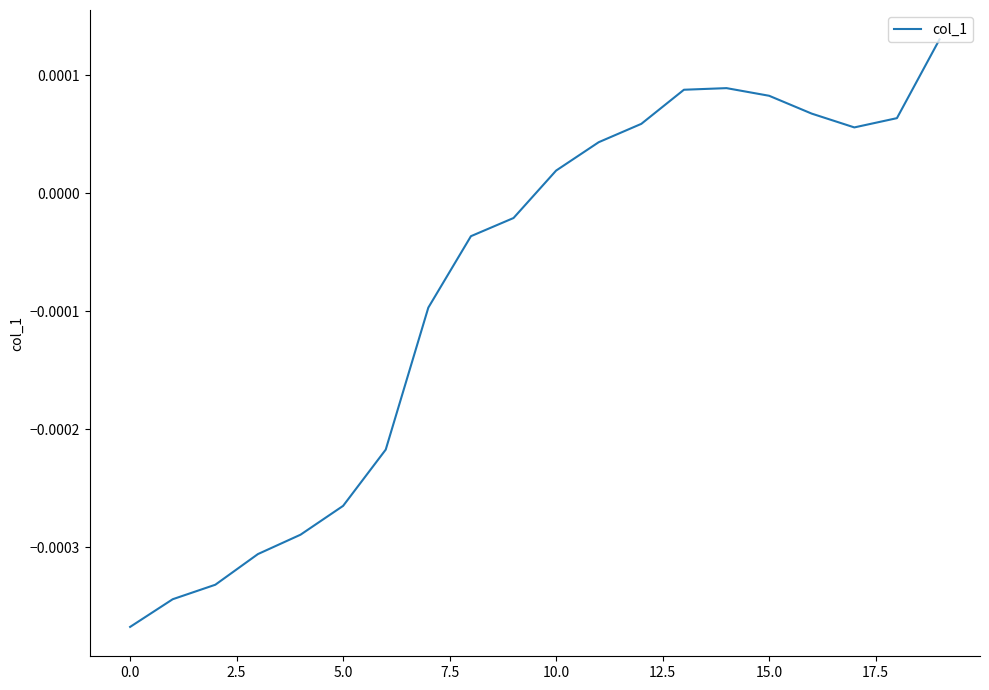

Does the chart display data point markers on the line(s)?

No